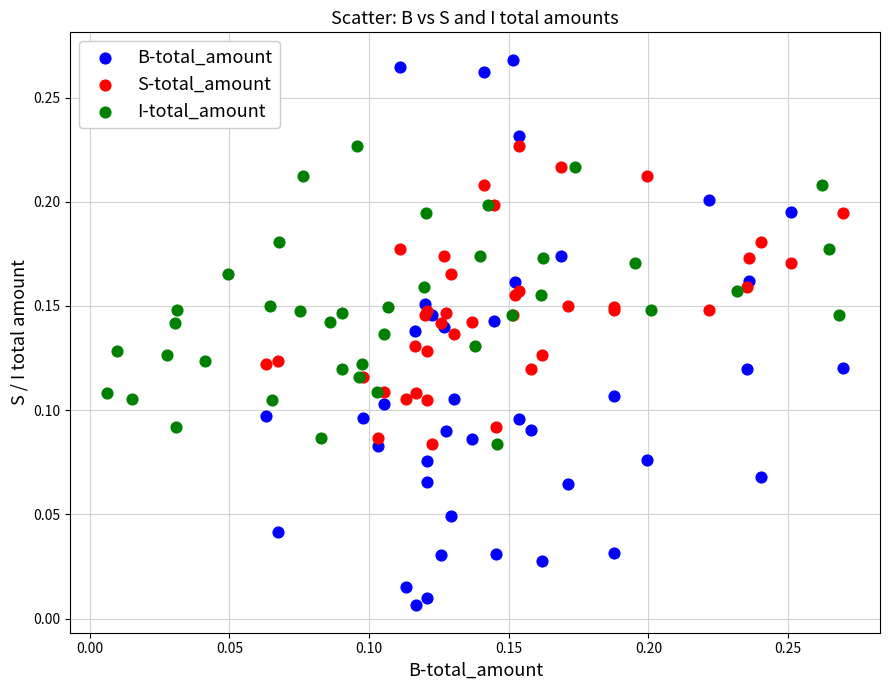

Which series has the widest spread of Y values?

B-total_amount